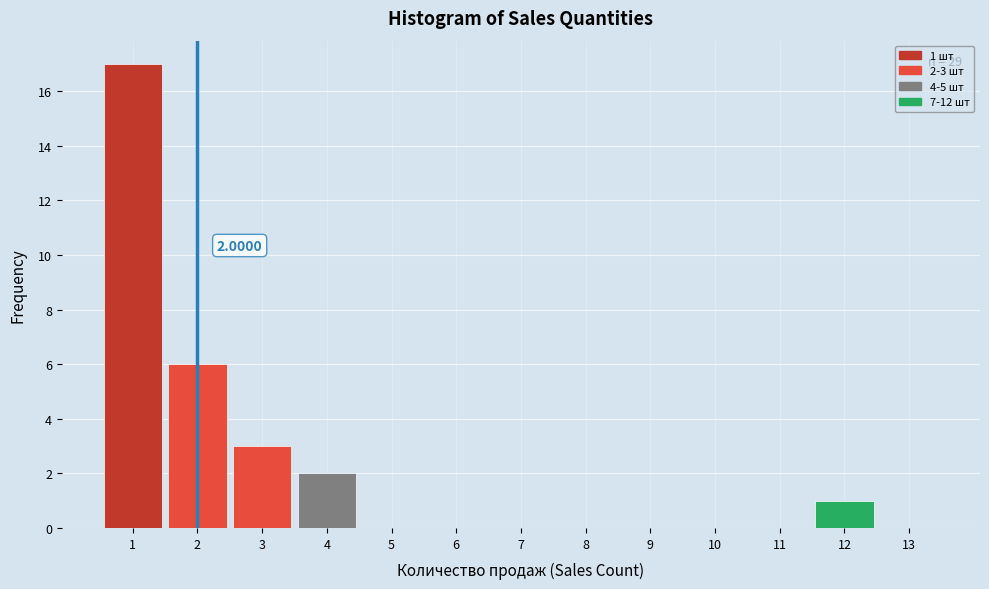

Over which range of the x-axis is the bar tallest?

0.5 to 1.5